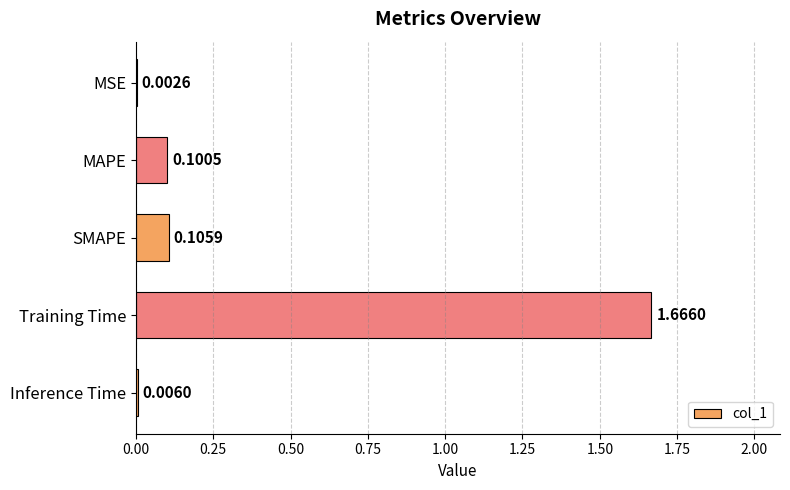

What is the sum of all values?

1.9